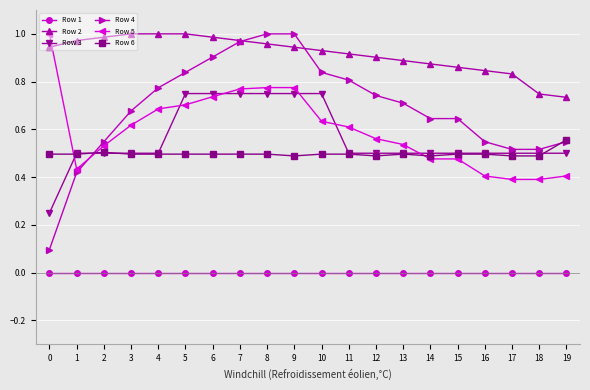

Which series has the largest range (max minus min)?

Row 4